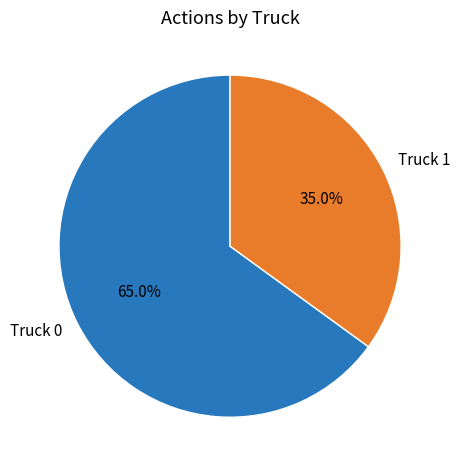

Rank the categories by value from highest to lowest.

Truck 0, Truck 1